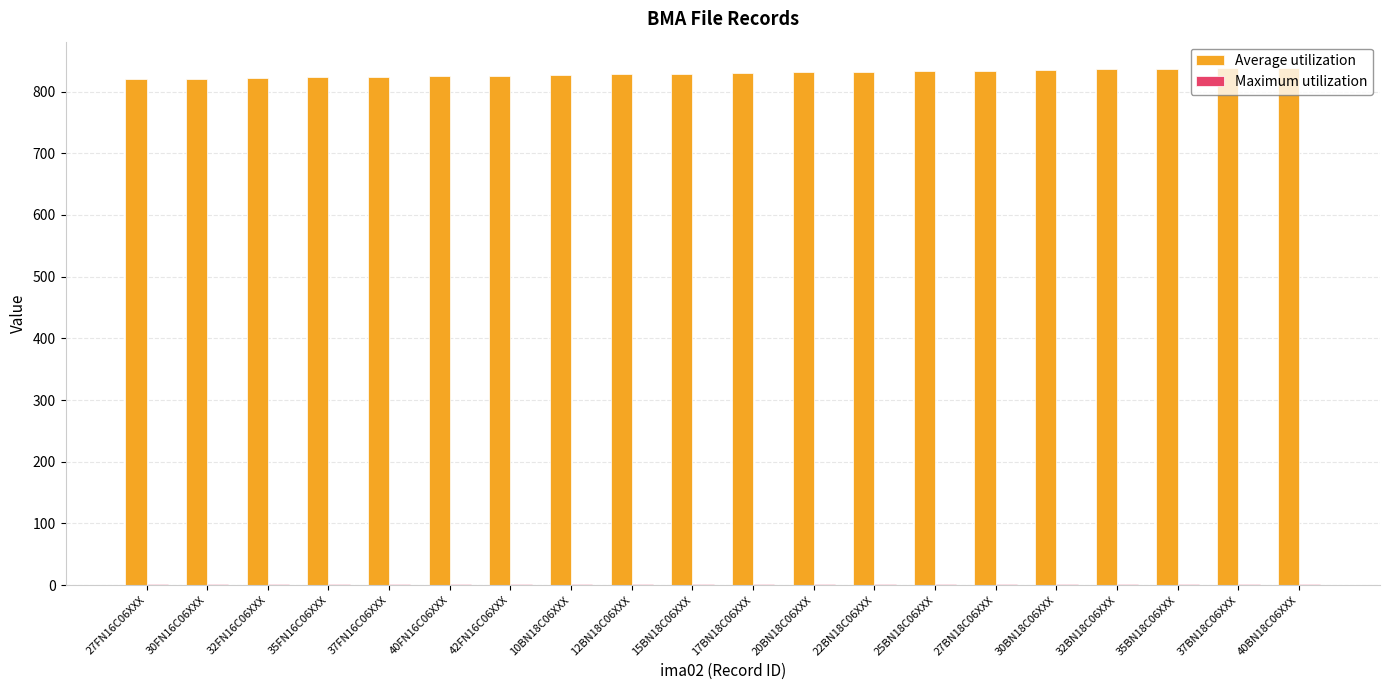

How many groups of bars are there?

20